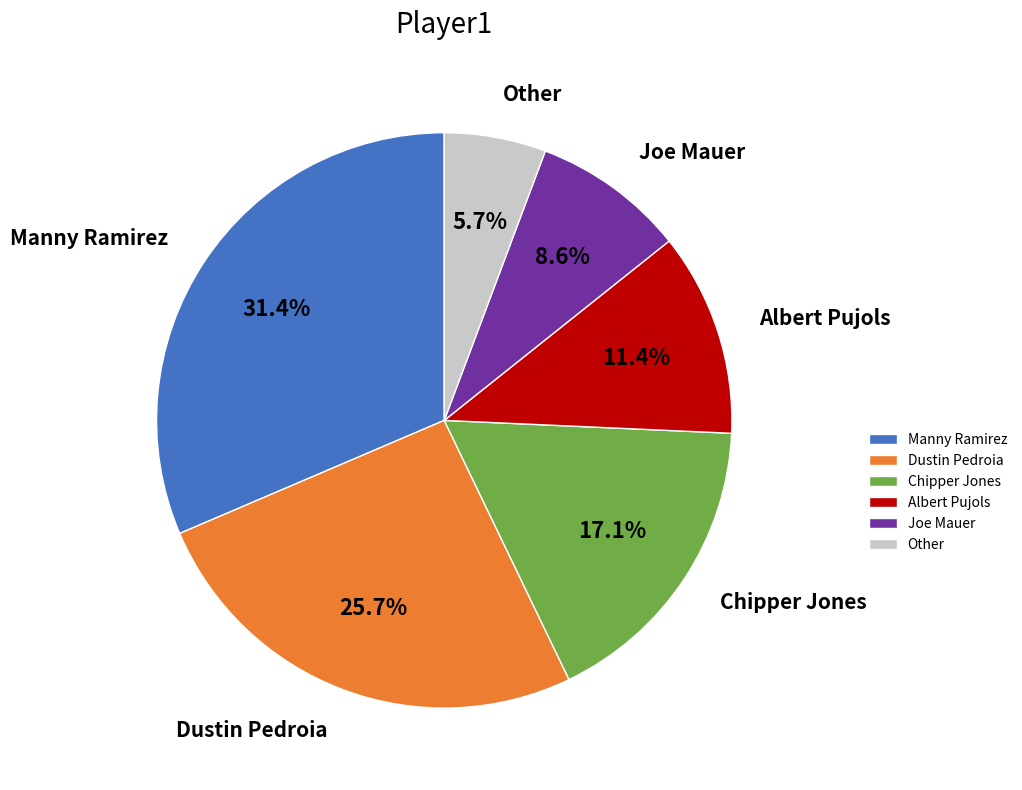

Which slice is the smallest?

Other